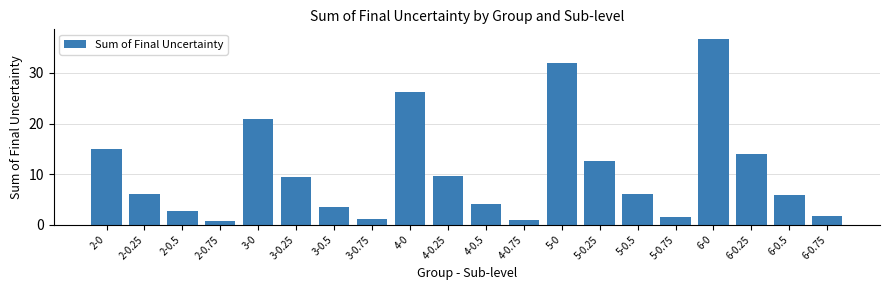

Which has a higher value, 4-0.25 or 5-0.75?

4-0.25